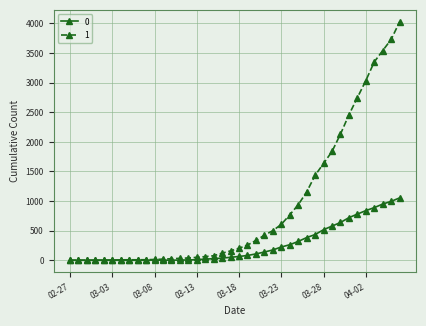

List the series in order of their peak value, lowest first.

0, 1